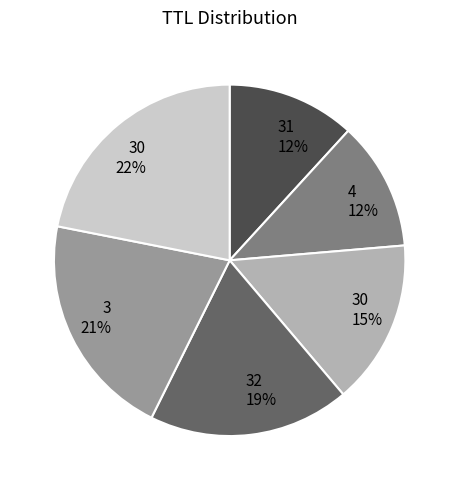

Does any single category account for the majority?

No